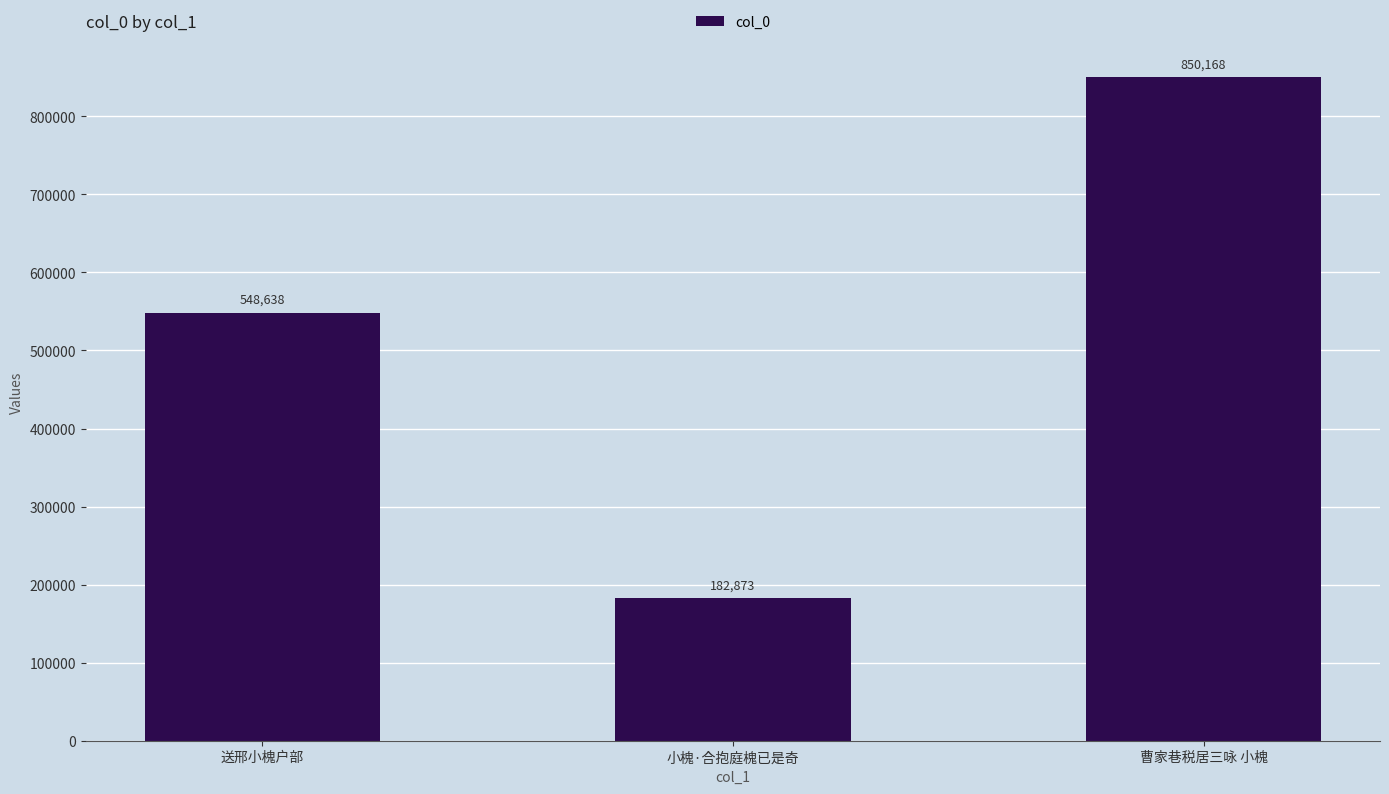

What is the change in value from 小槐·合抱庭槐已是奇 to 曹家巷税居三咏 小槐?

+667295